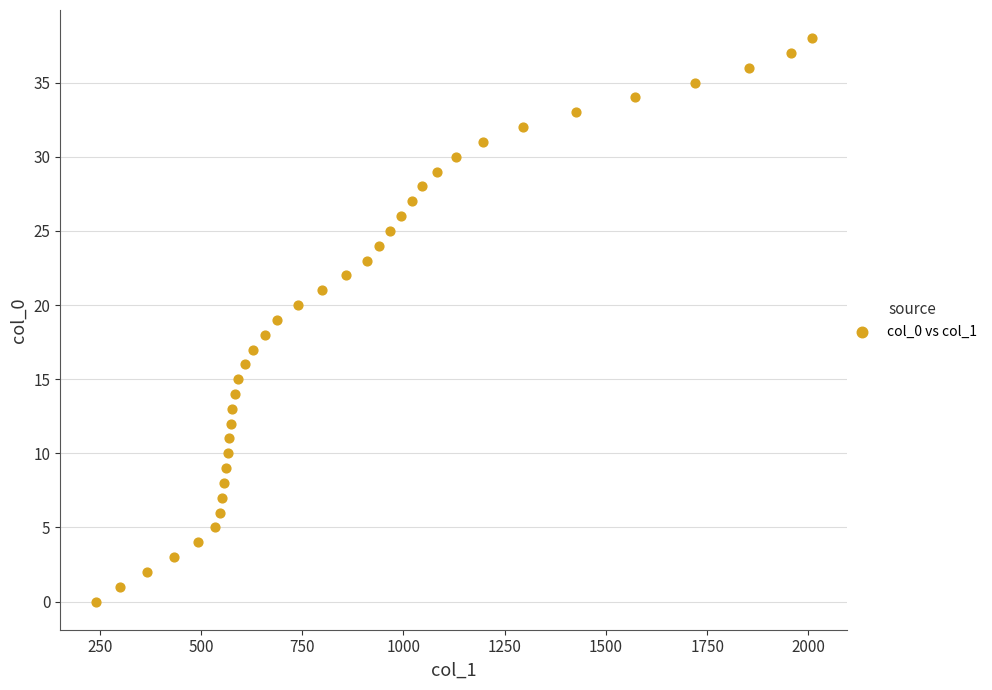

What is the range of Y values (max minus min)?

38